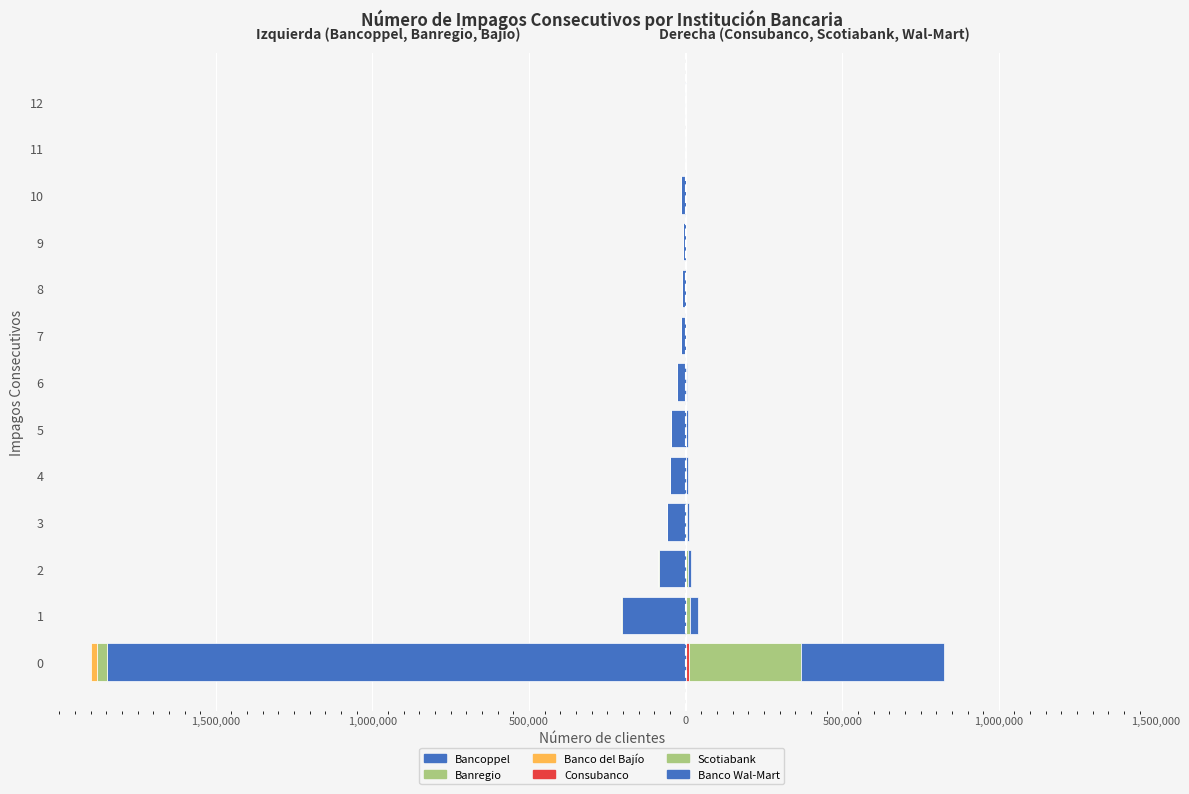

Which series changed the most between 8 and 12?

Bancoppel